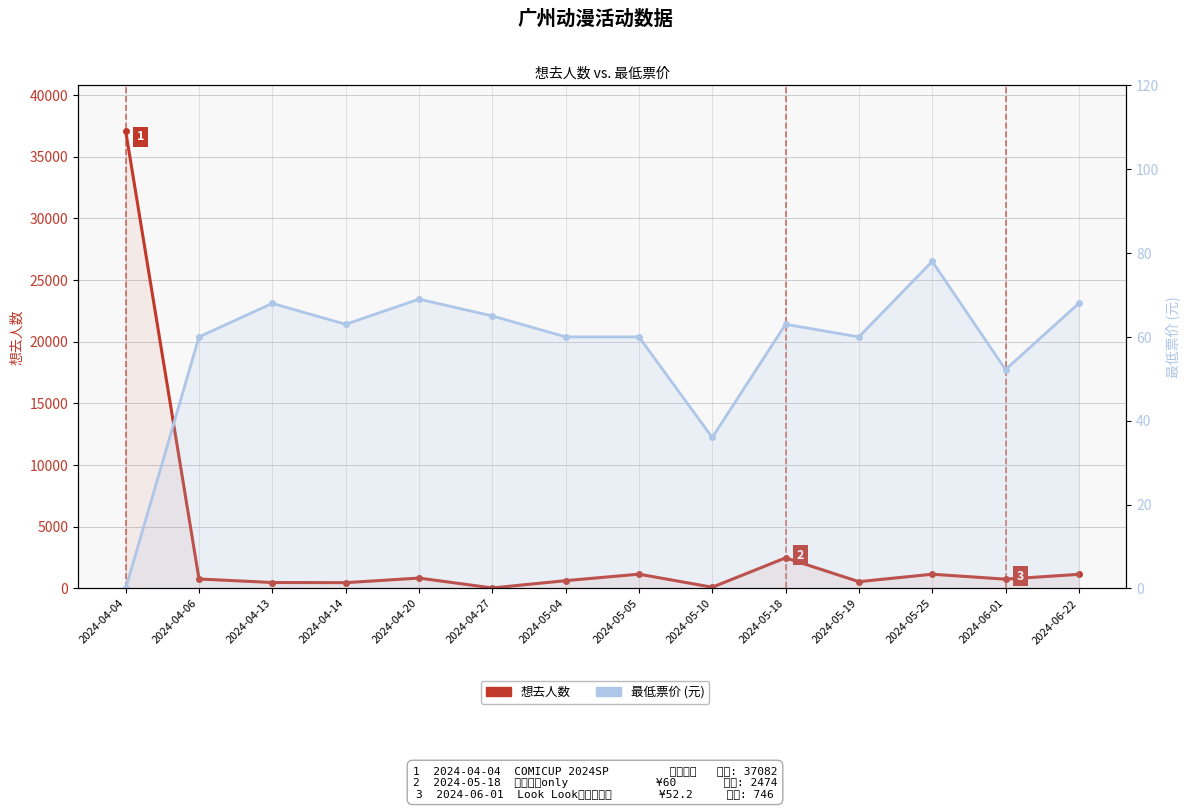

After their last crossing, which series has the higher values: 最低票价 or 想去人数?

想去人数